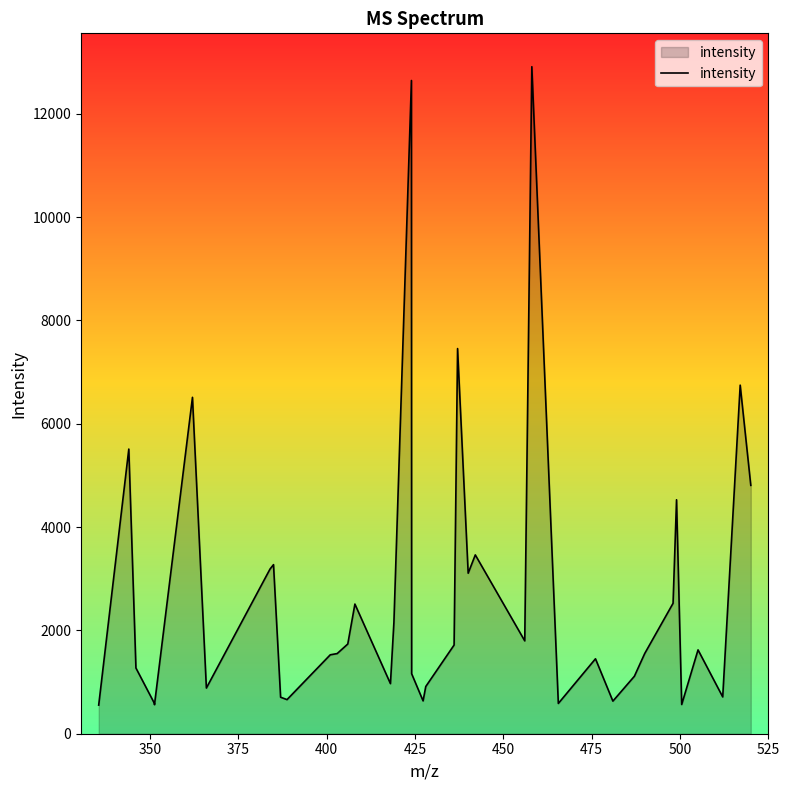

How many lines are shown in the chart?

1